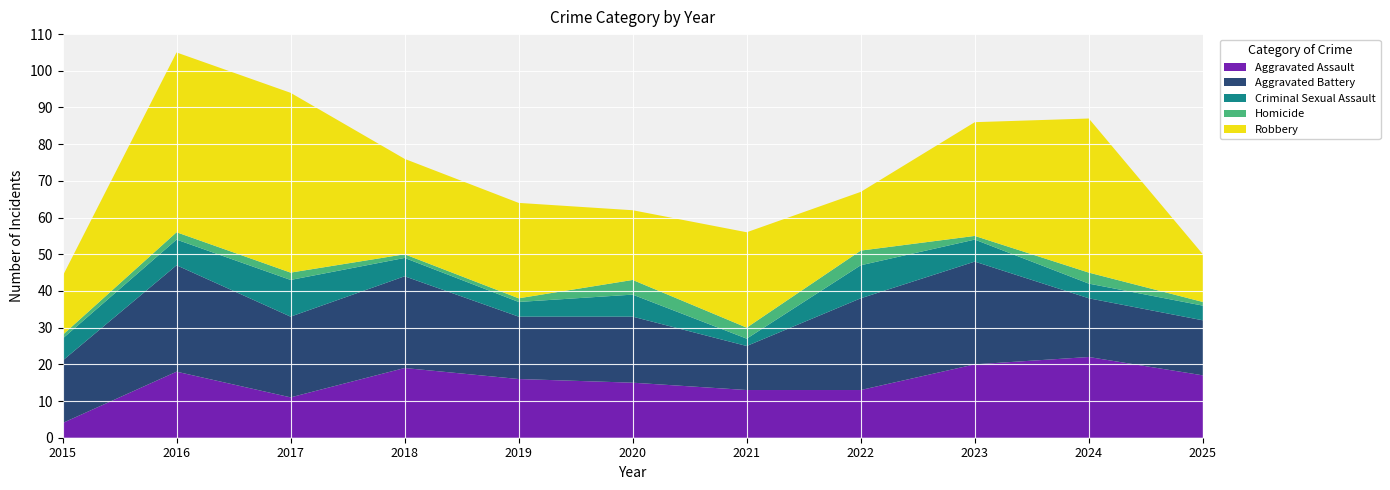

Reading left to right, list all the values displayed in this chart.

Aggravated Assault: 2015=4	2016=18	2017=11	2018=19	2019=16	2020=15	2021=13	2022=13	2023=20	2024=22	2025=17
Aggravated Battery: 2015=17	2016=29	2017=22	2018=25	2019=17	2020=18	2021=12	2022=25	2023=28	2024=16	2025=15
Criminal Sexual Assault: 2015=6	2016=7	2017=10	2018=5	2019=4	2020=6	2021=2	2022=9	2023=6	2024=4	2025=4
Homicide: 2015=1	2016=2	2017=2	2018=1	2019=1	2020=4	2021=3	2022=4	2023=1	2024=3	2025=1
Robbery: 2015=16	2016=49	2017=49	2018=26	2019=26	2020=19	2021=26	2022=16	2023=31	2024=42	2025=13